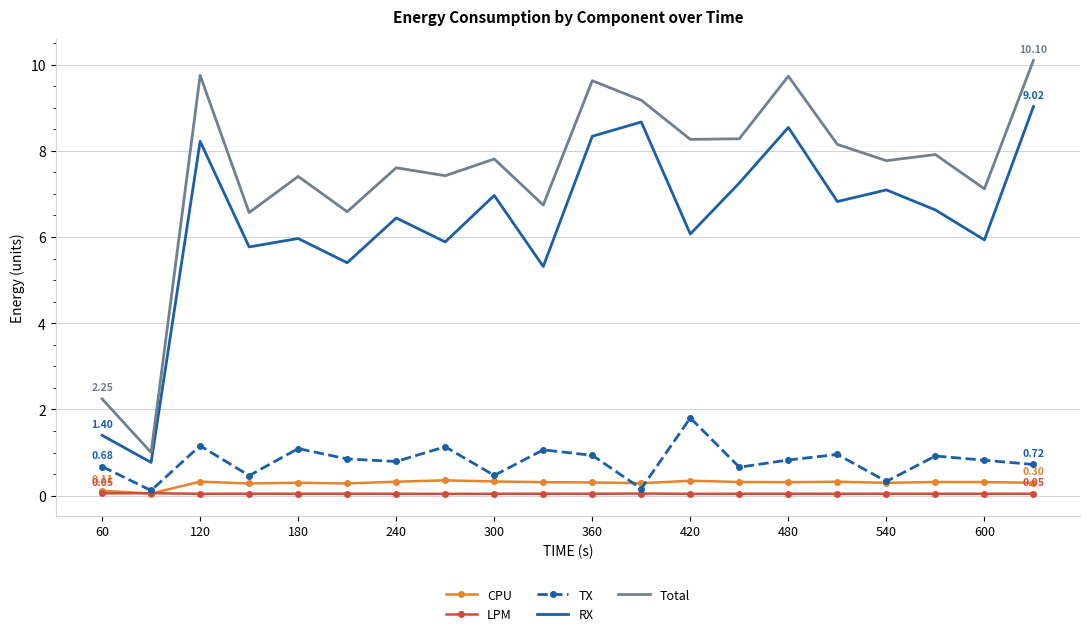

Which series has the largest total across all categories?

Total